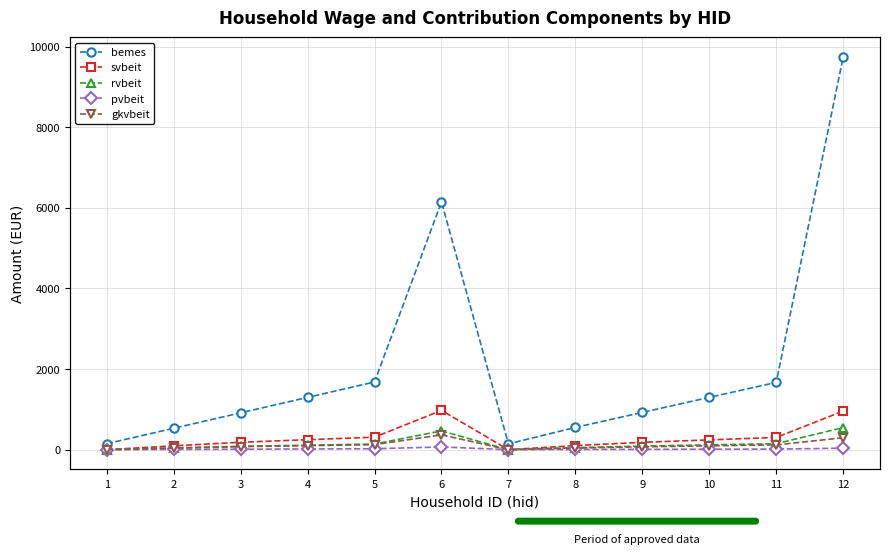

Reading left to right, extract all data points from this chart.

bemes: 148.2	531.0	913.8	1296.6	1679.4	6145.2	144.8	551.7	924.1	1296.6	1669.0	9738.8
svbeit: 0.0	94.8	183.4	247.5	309.4	974.8	0.0	102.2	182.0	242.7	303.4	957.1
rvbeit: 0.0	43.0	83.7	111.6	139.5	465.0	0.0	50.1	89.5	119.4	149.2	547.2
pvbeit: 0.0	5.9	11.5	18.3	22.9	67.5	0.0	4.9	8.8	11.7	14.6	36.6
gkvbeit: 0.0	39.0	74.7	99.6	124.5	367.3	0.0	40.2	71.1	94.8	118.5	296.2